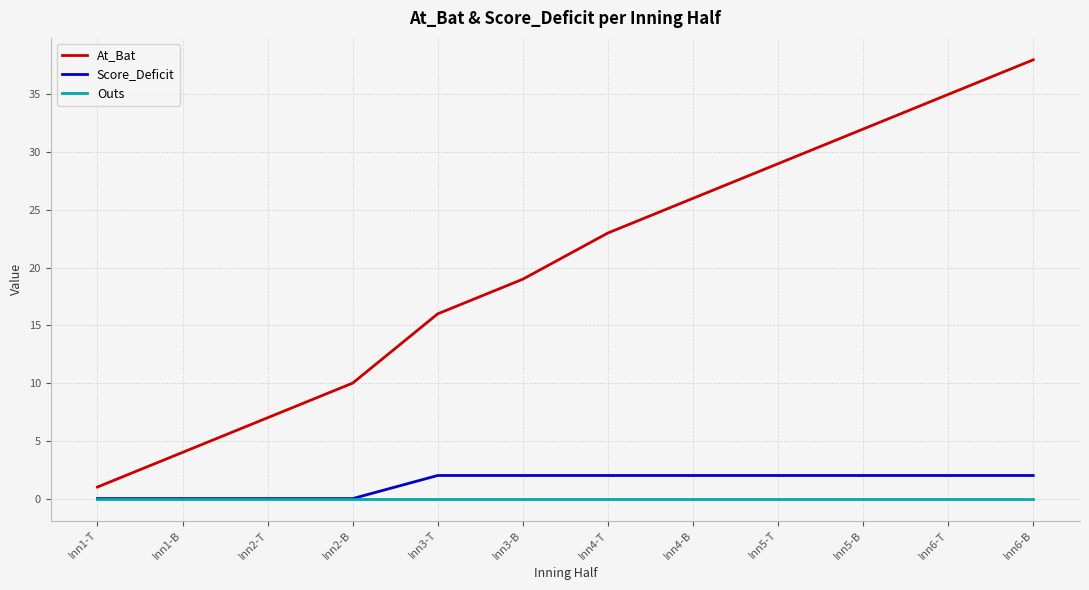

Rank the categories by At_Bat value from lowest to highest.

Inn1-T, Inn1-B, Inn2-T, Inn2-B, Inn3-T, Inn3-B, Inn4-T, Inn4-B, Inn5-T, Inn5-B, Inn6-T, Inn6-B